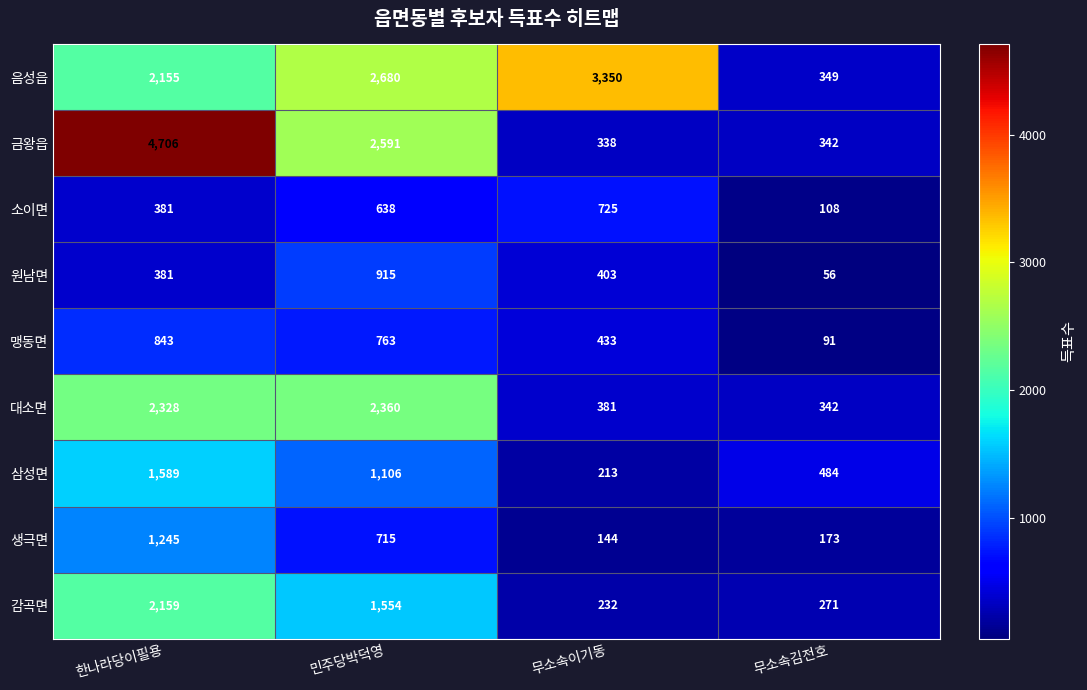

What is the maximum value shown in the chart?

4706